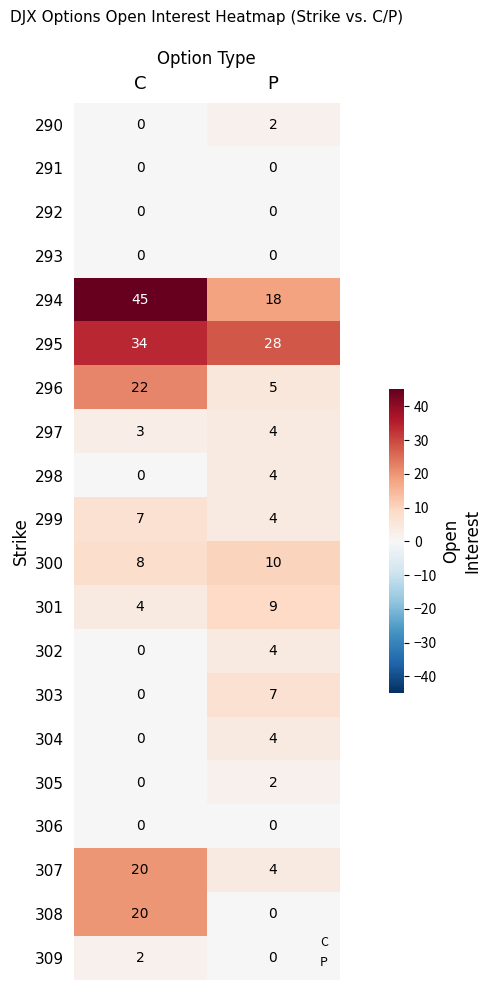

At which category is the sum across all series the highest?

C